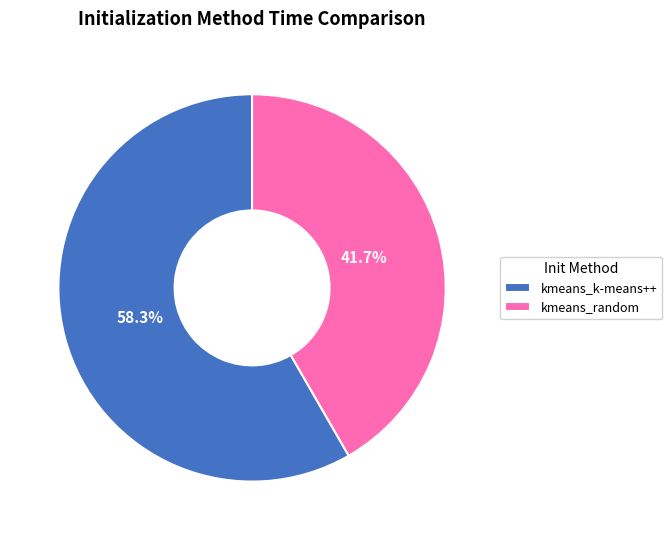

To the nearest percent, what is the difference between the largest and smallest slice percentages?

17%